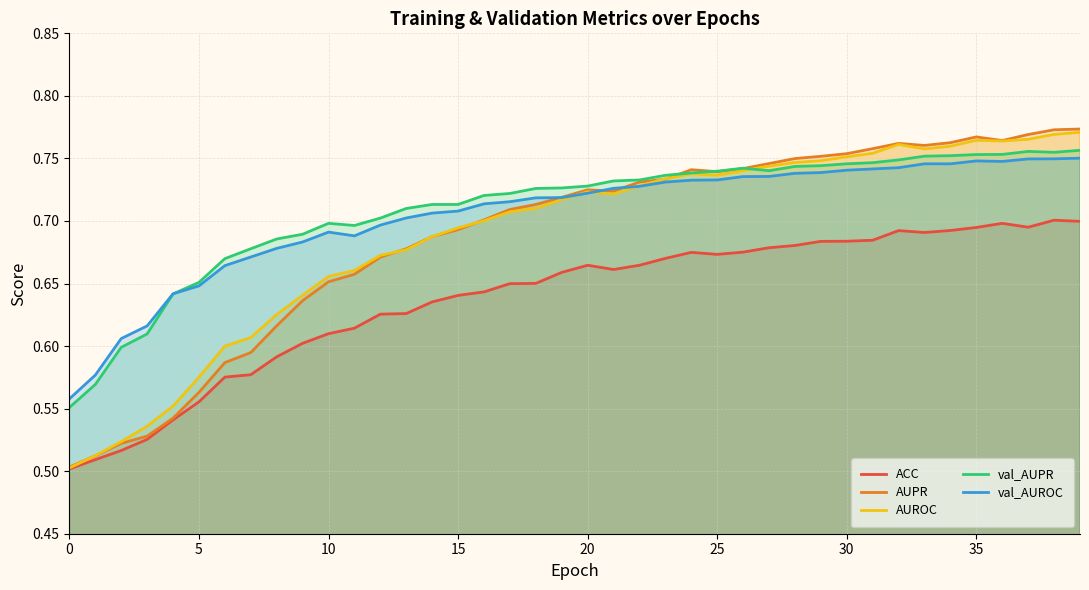

Is it true that AUPR equals 0.2 at 33?

False